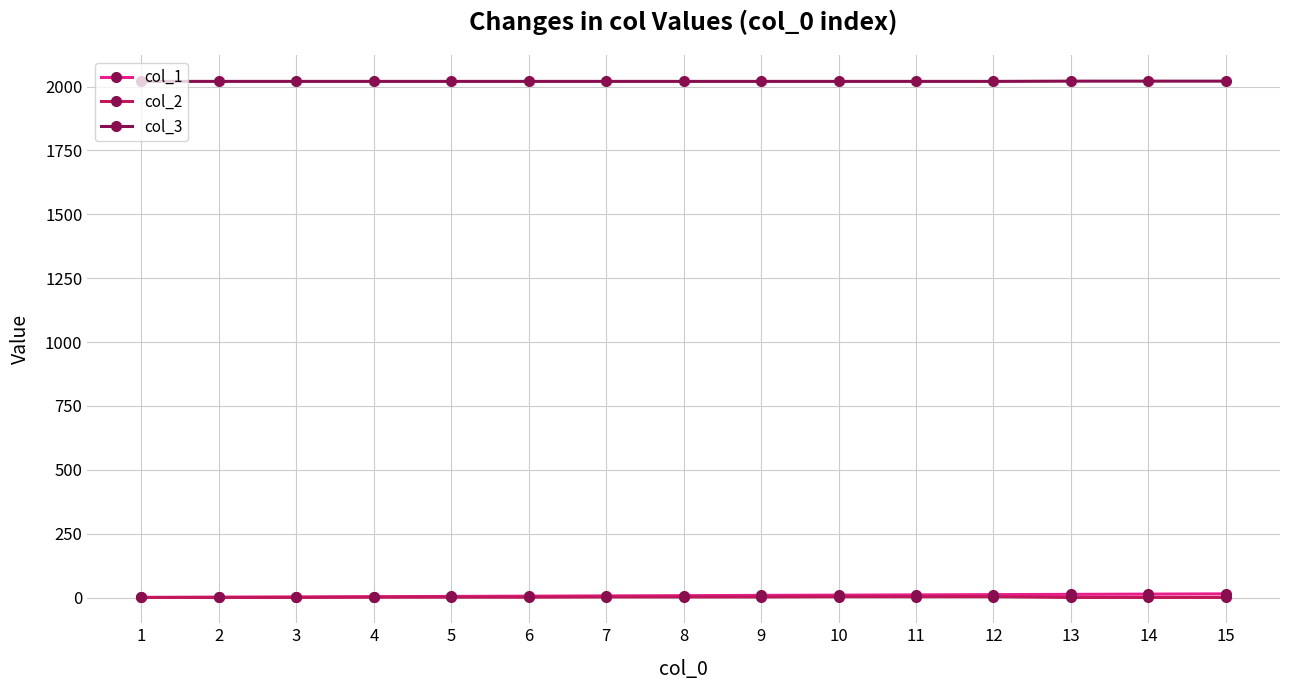

What is the sum of all col_3 values?

30303